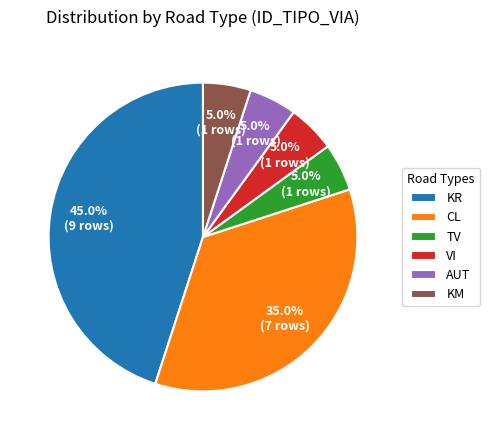

To the nearest percent, what is the combined percentage of KM and TV?

10%